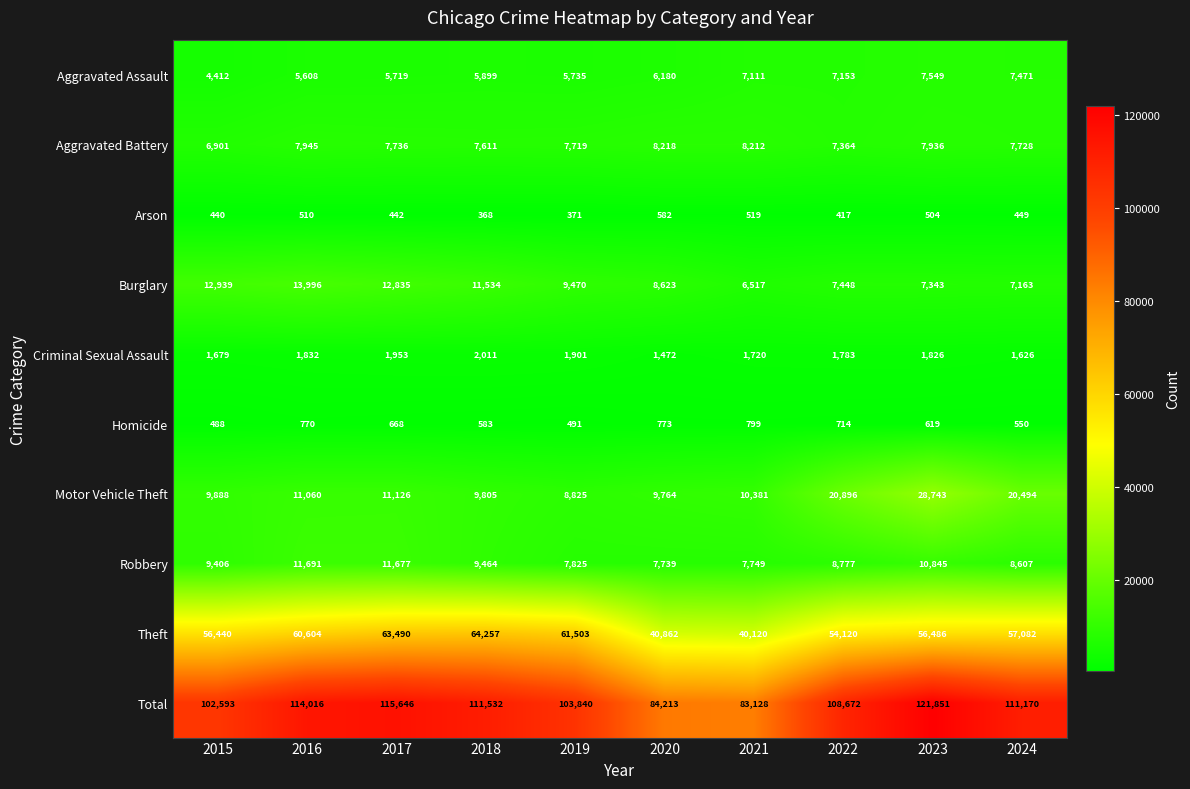

What is the spread (max minus min) of values at 2018?

111164